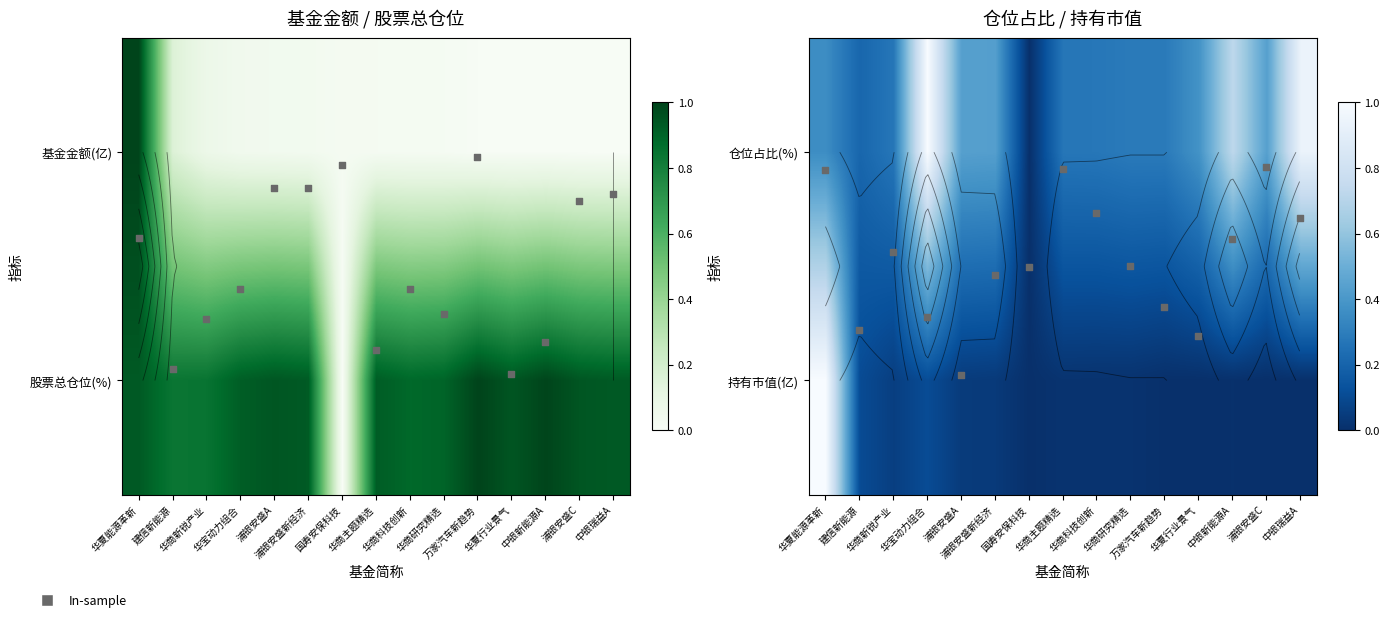

What is the total value across all series at 浦银安盛C?

0.5